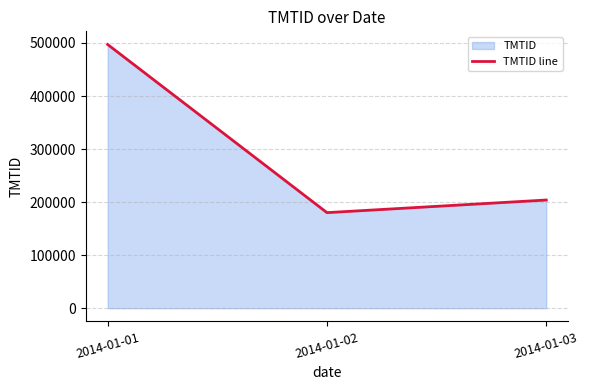

True or false: the data shows 286338 at 2014-01-02.

False